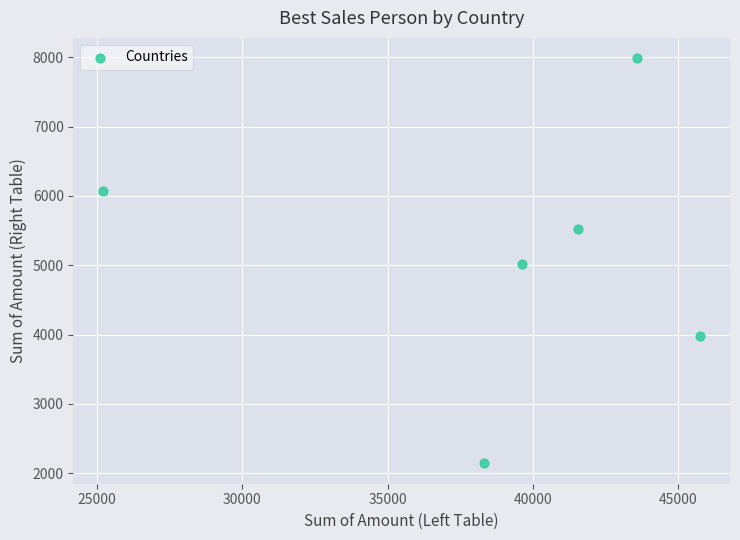

What is the range of X values (max minus min)?

20531